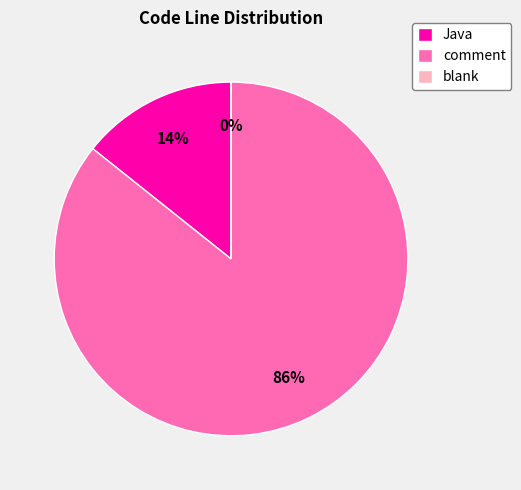

Is there any slice that represents more than half of the pie?

Yes